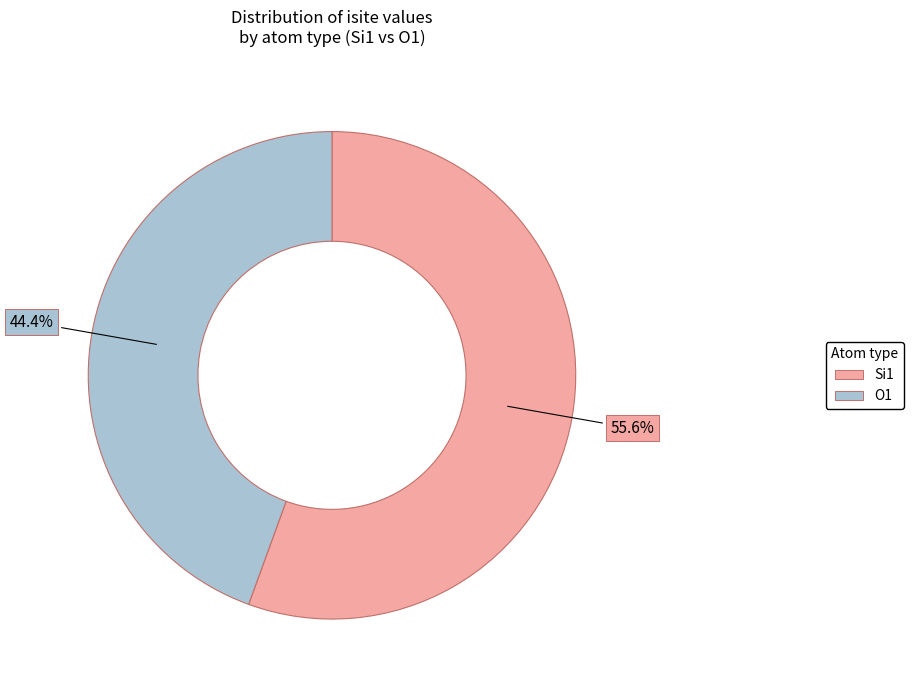

Does Si1 account for over 50% of the chart?

Yes